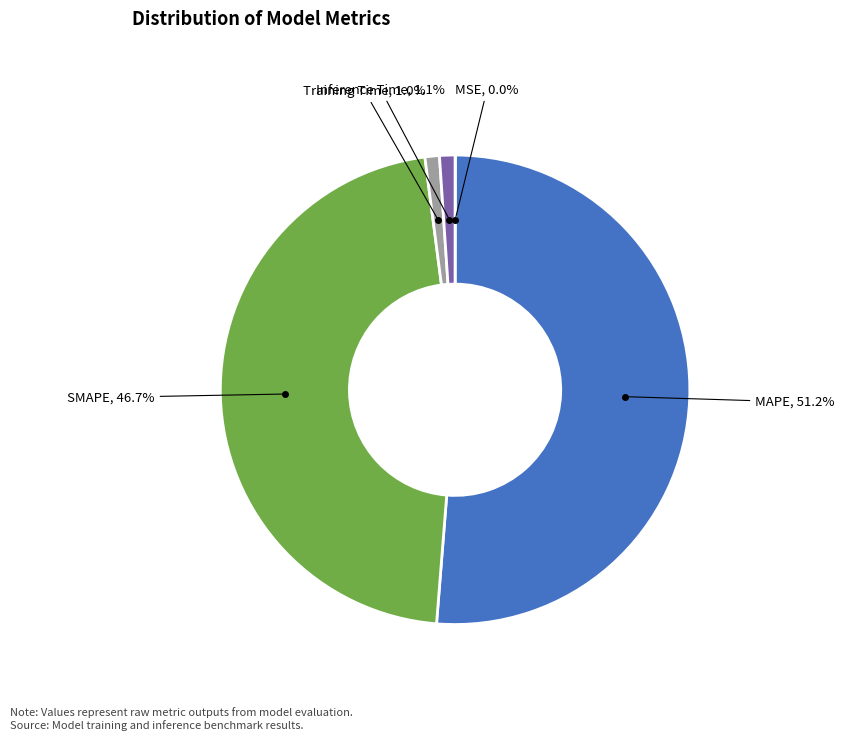

Is there any slice that represents more than half of the pie?

Yes